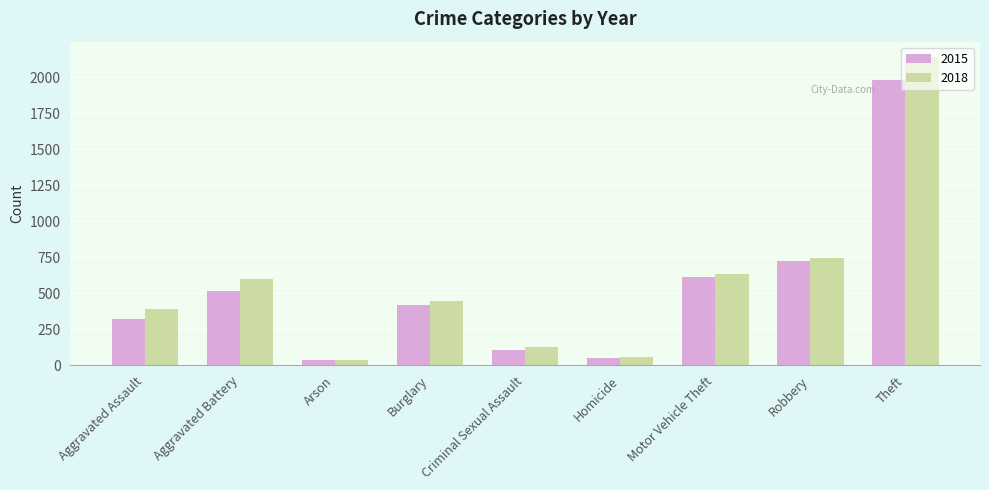

True or false: 2015 has a value of 3296 at Theft.

False